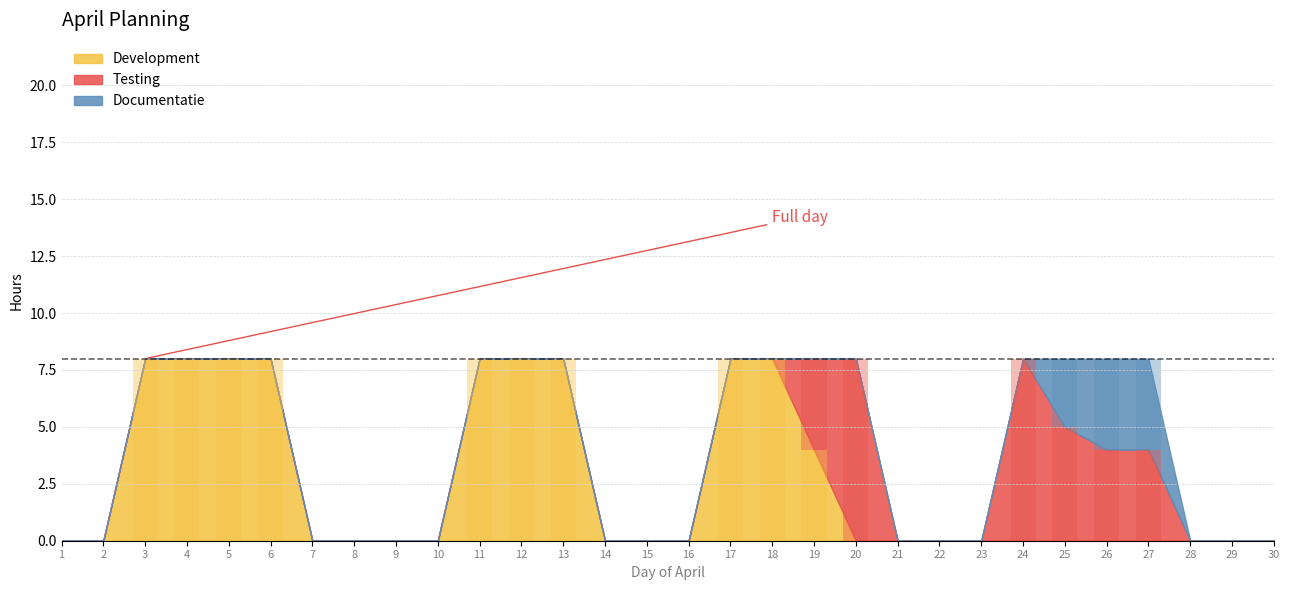

What is the difference between the maximum and minimum values in the Development series?

8